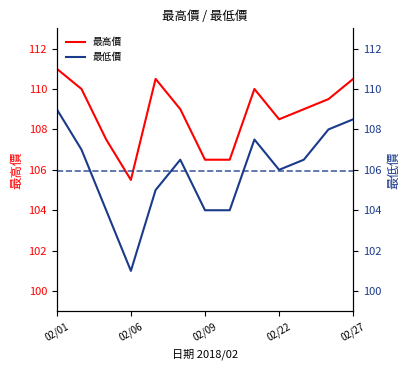

Count the number of categories in the chart.

13